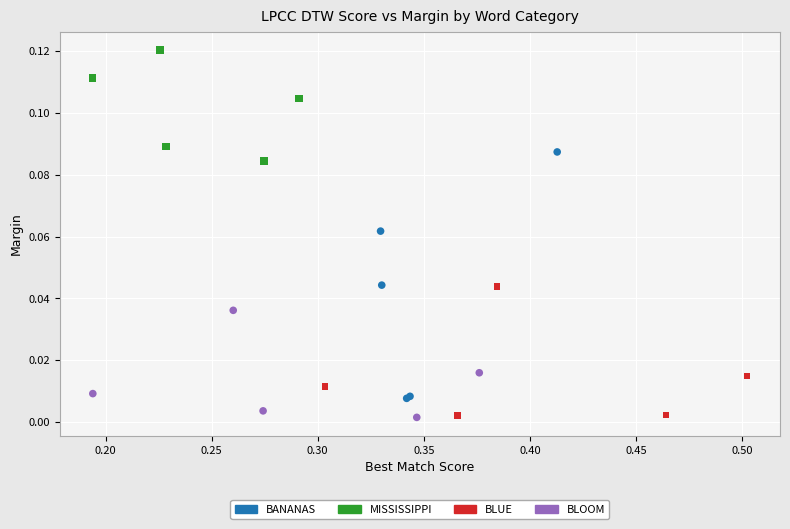

Which series has the widest spread of Y values?

BANANAS